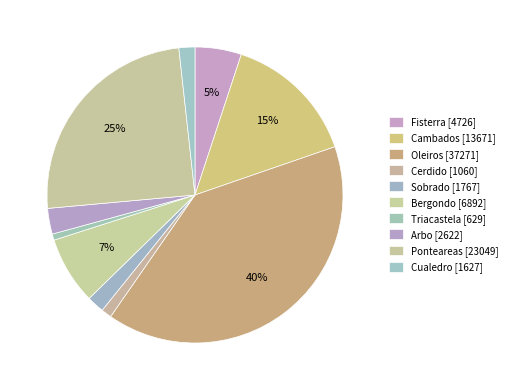

How many segments does this pie chart have?

10